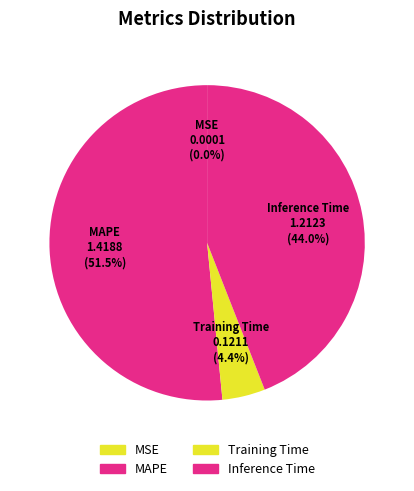

Does any single category account for the majority?

Yes